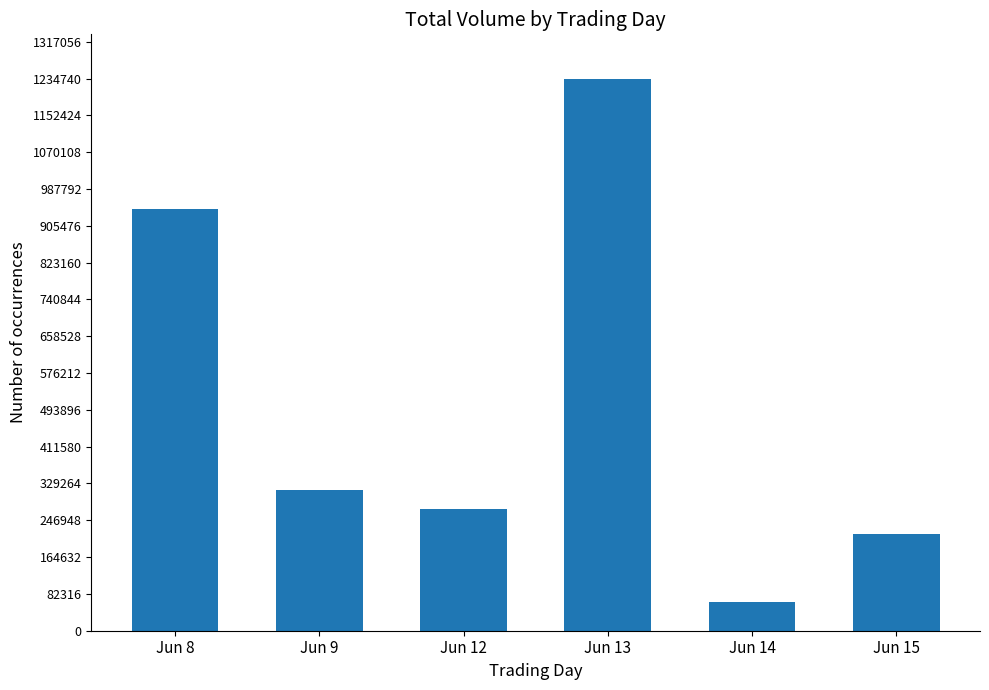

What is the difference between the values at Jun 9 and Jun 13?

919071